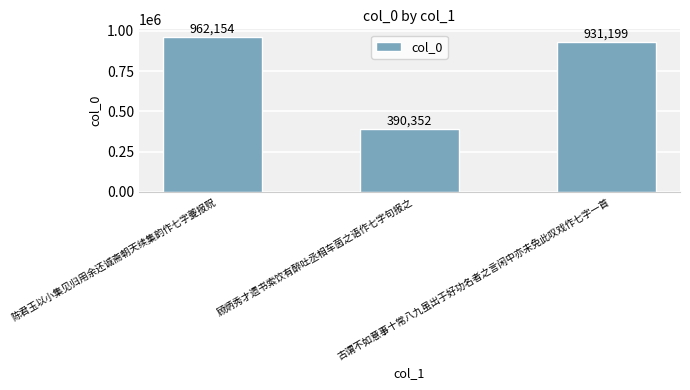

Does the chart contain any negative values?

No